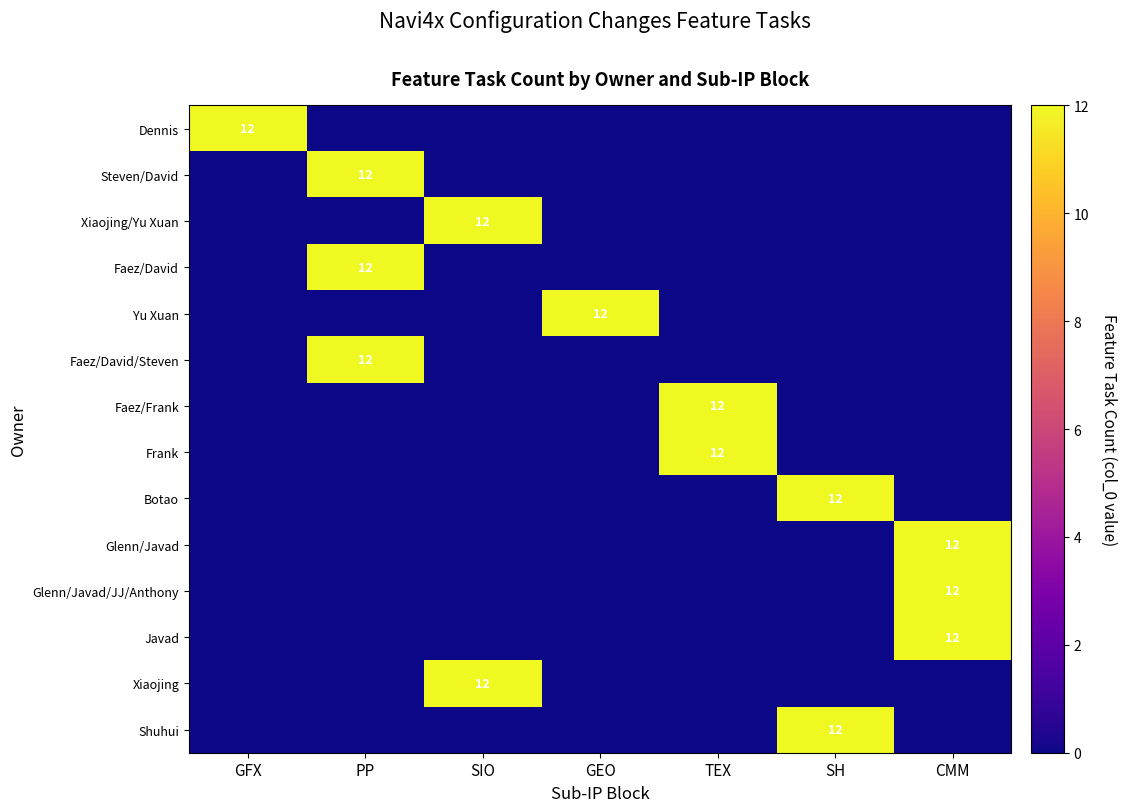

How many series are shown in this chart?

14